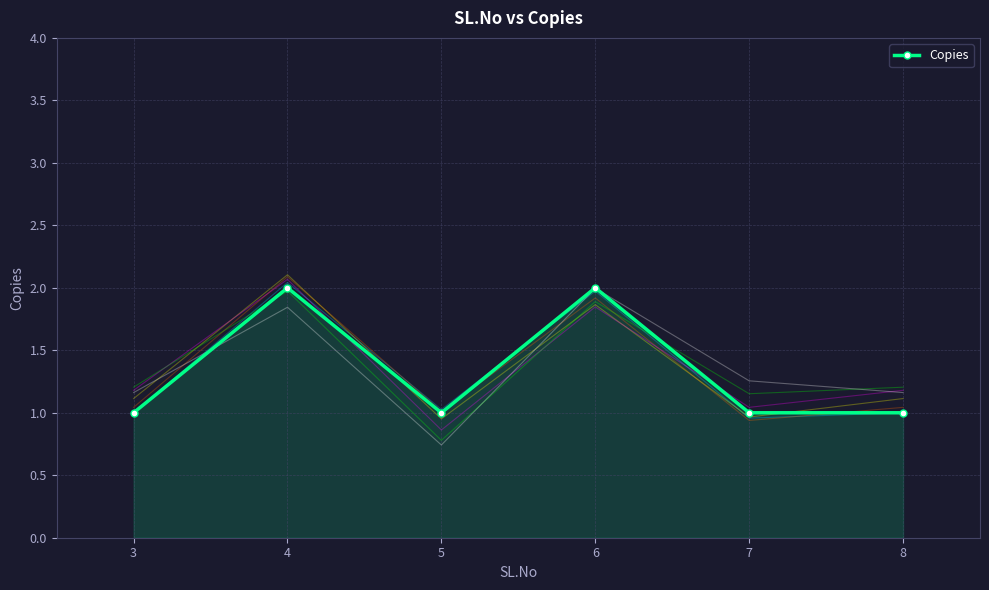

What is the difference between the maximum and minimum values?

1